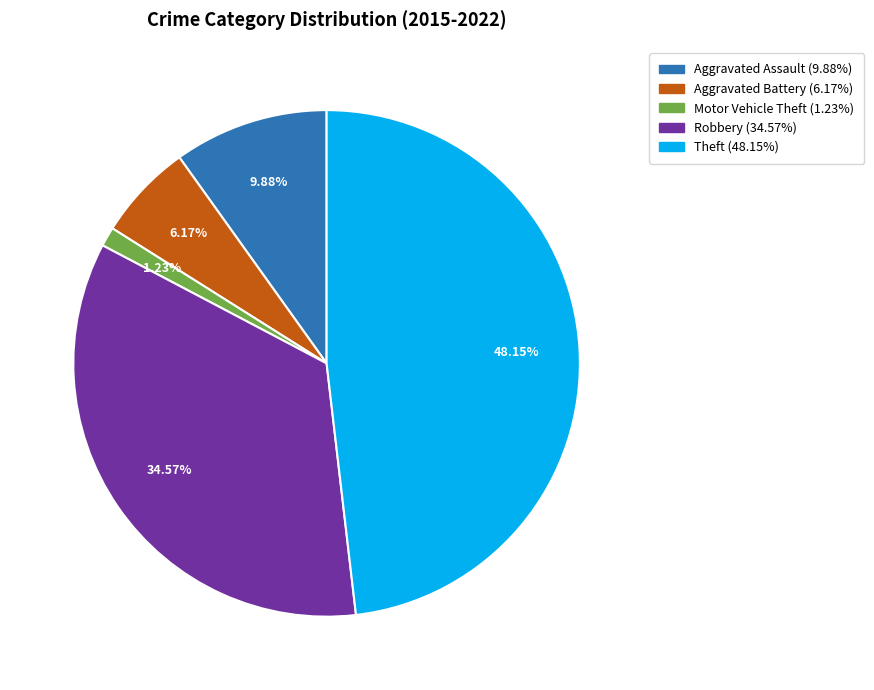

The Motor Vehicle Theft slice represents 1% of the pie. True or false?

True